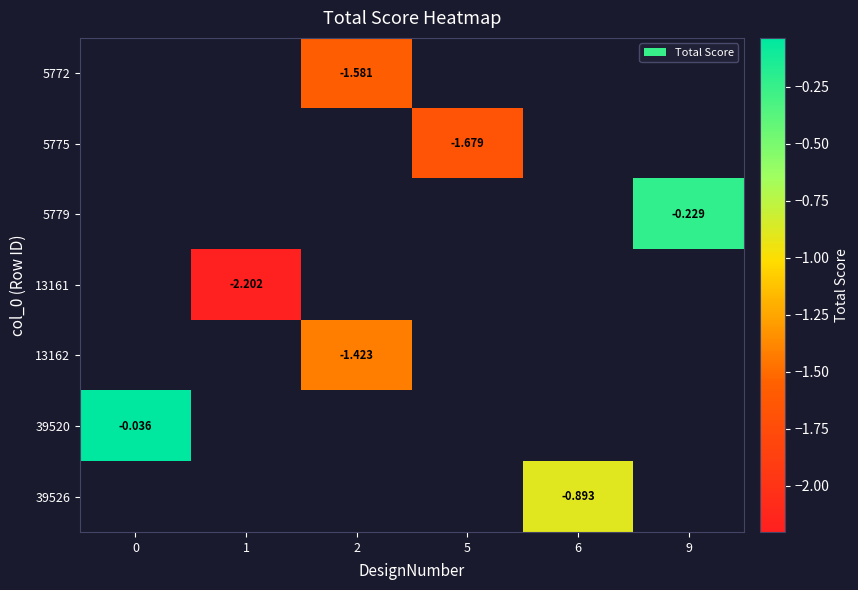

How many categories are shown in the chart?

6